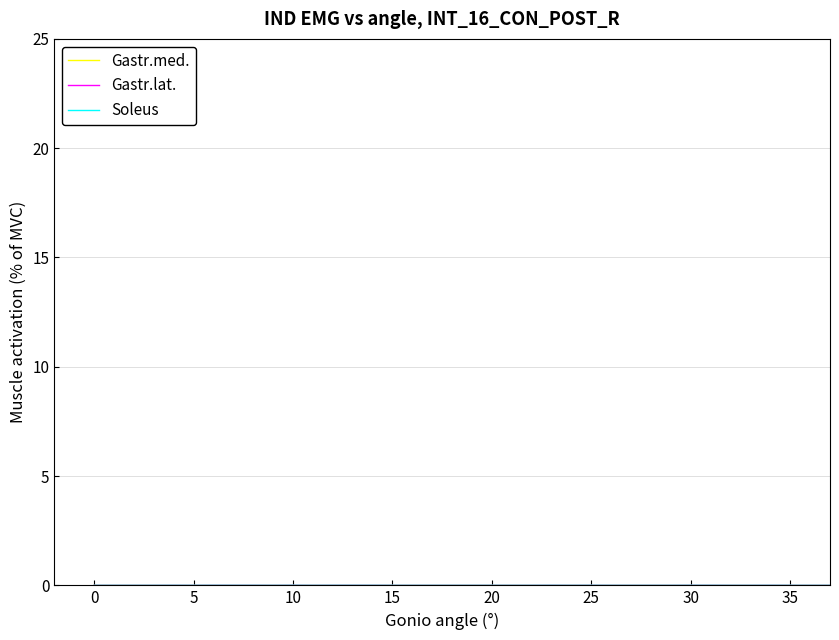

How many lines are shown in the chart?

3